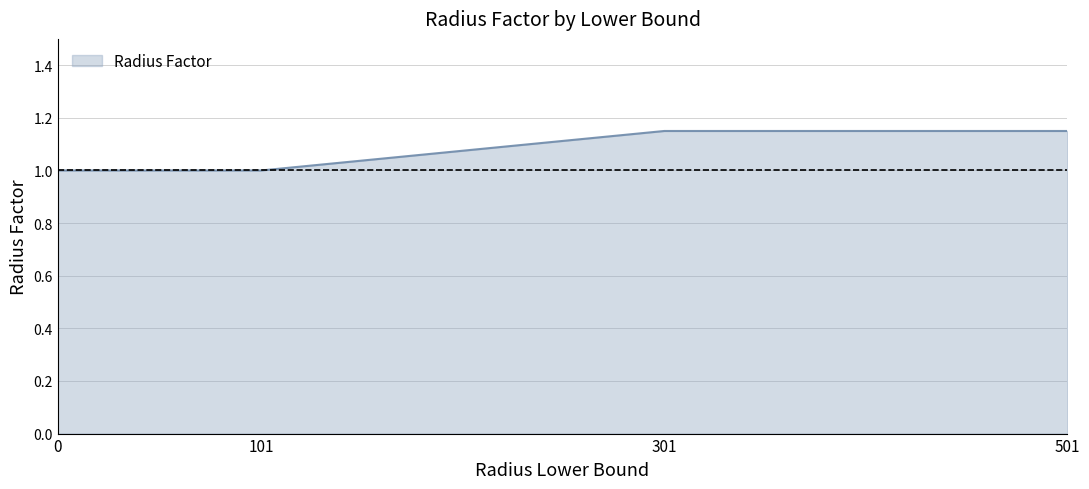

What is the minimum value shown in the chart?

1.0